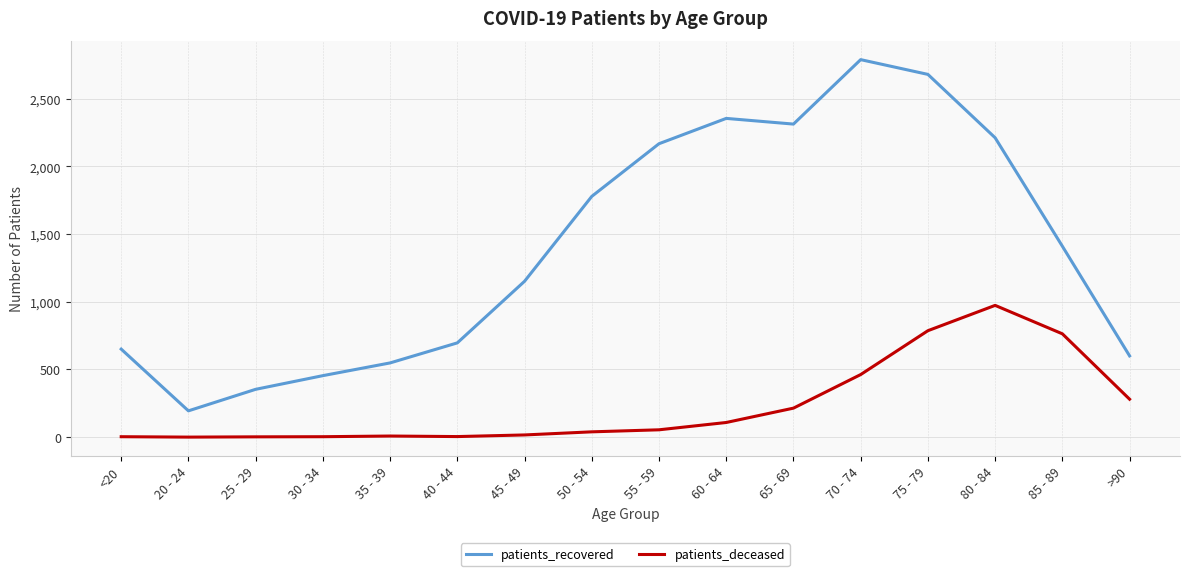

At which label does patients_recovered reach its minimum?

20 - 24